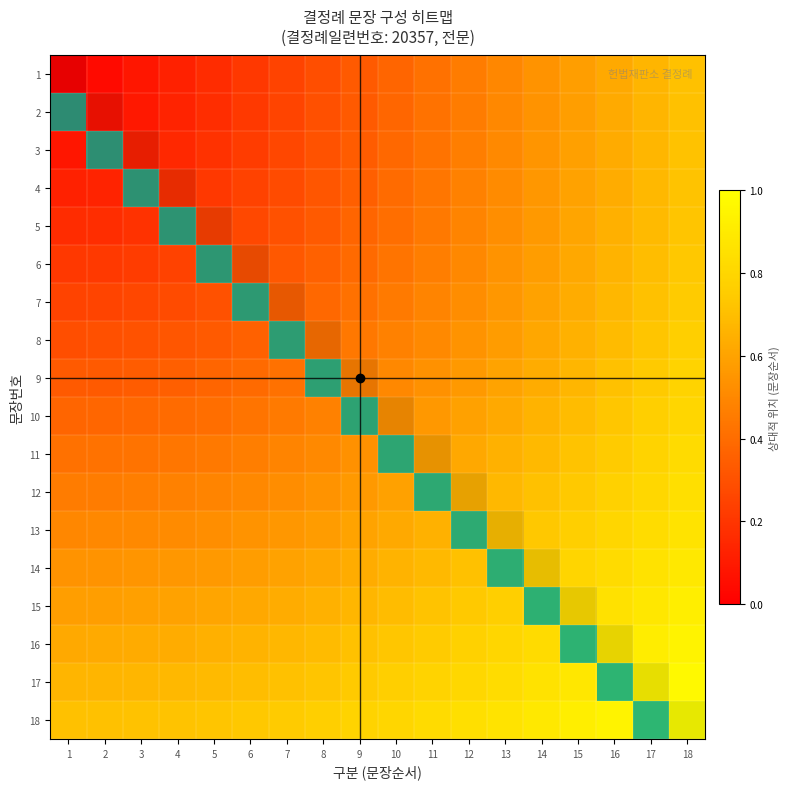

At 11, list the series in order from smallest to largest.

1, 2, 3, 4, 5, 18, 6, 17, 7, 16, 8, 15, 9, 14, 10, 13, 11, 12